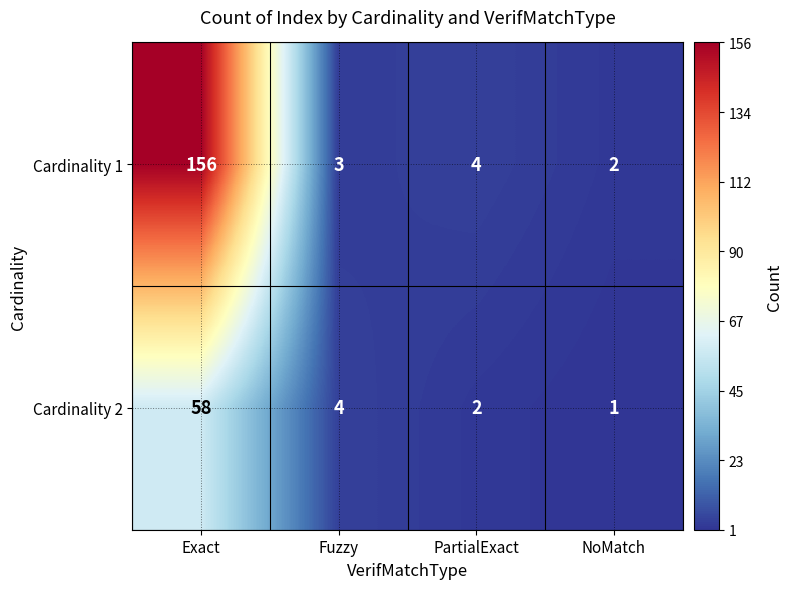

What is the total value across all series at Fuzzy?

7